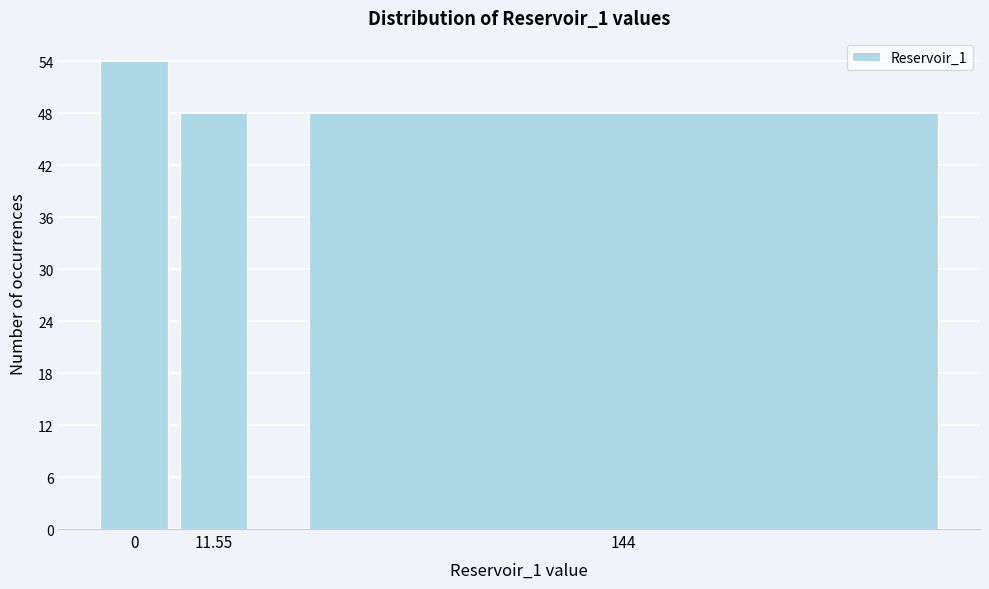

Reading left to right, what are all the values shown in this chart?

0=54	11.55=48	144=48